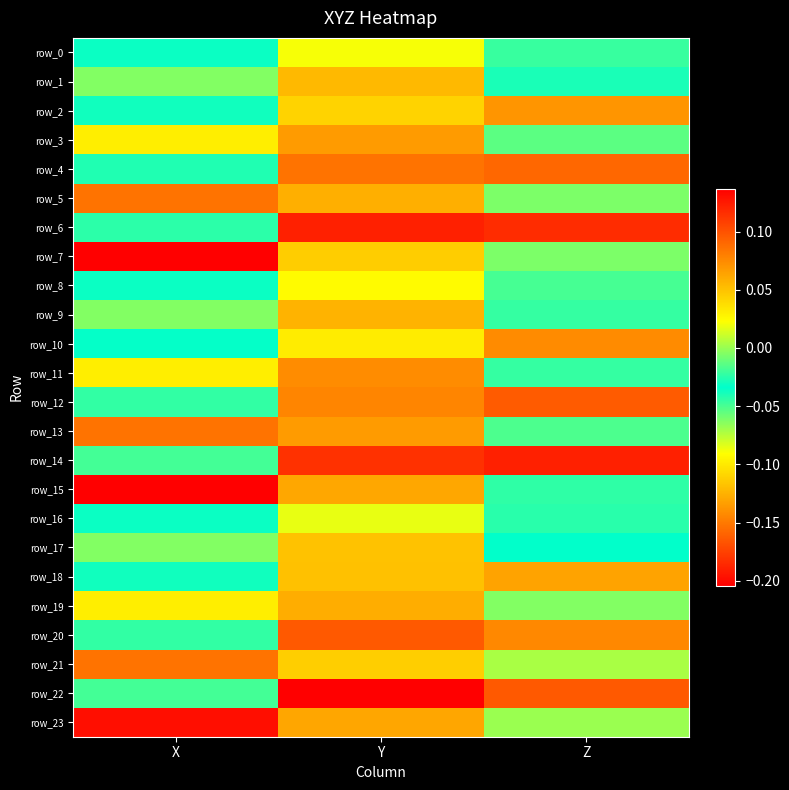

Which series changed the most between X and Z?

row_14